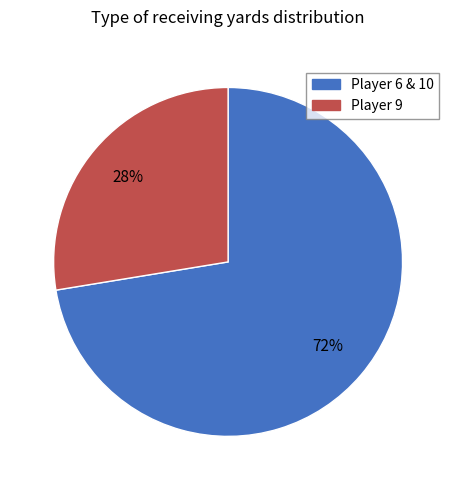

How many slices are in this pie chart?

2